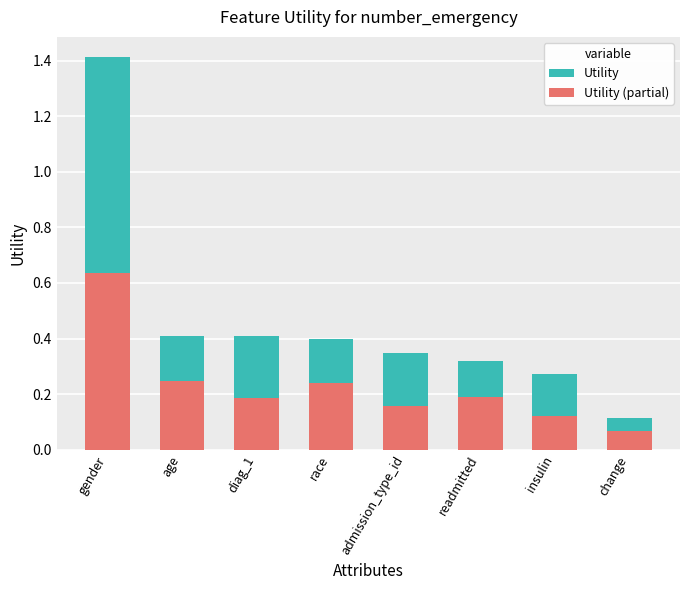

Is it true that Utility equals 0.5 at insulin?

False